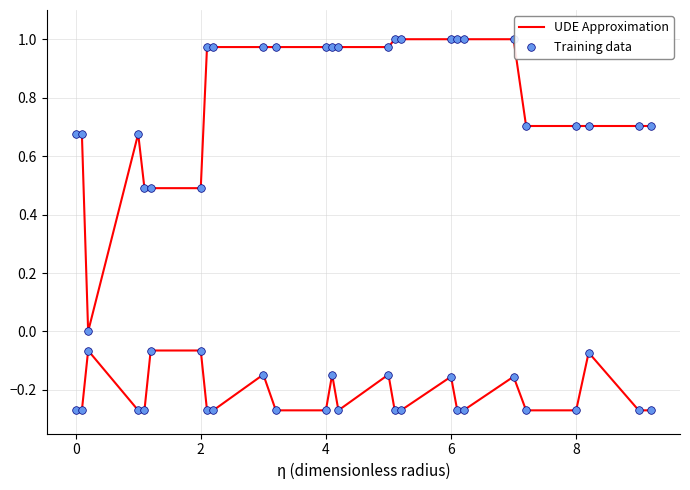

Which series reaches the maximum Y coordinate?

UDE Approximation